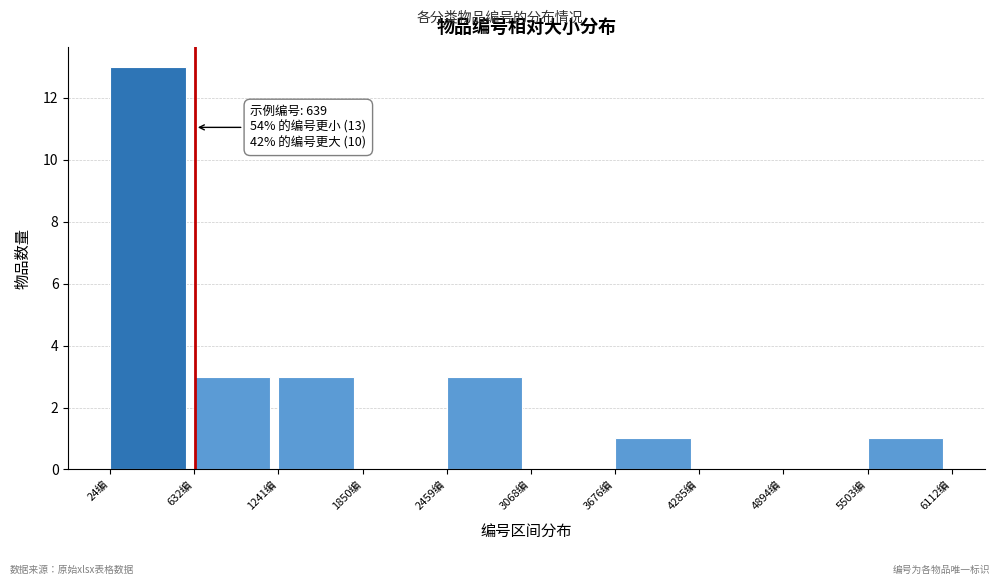

Which range on the x-axis has the tallest bar?

0 to 600